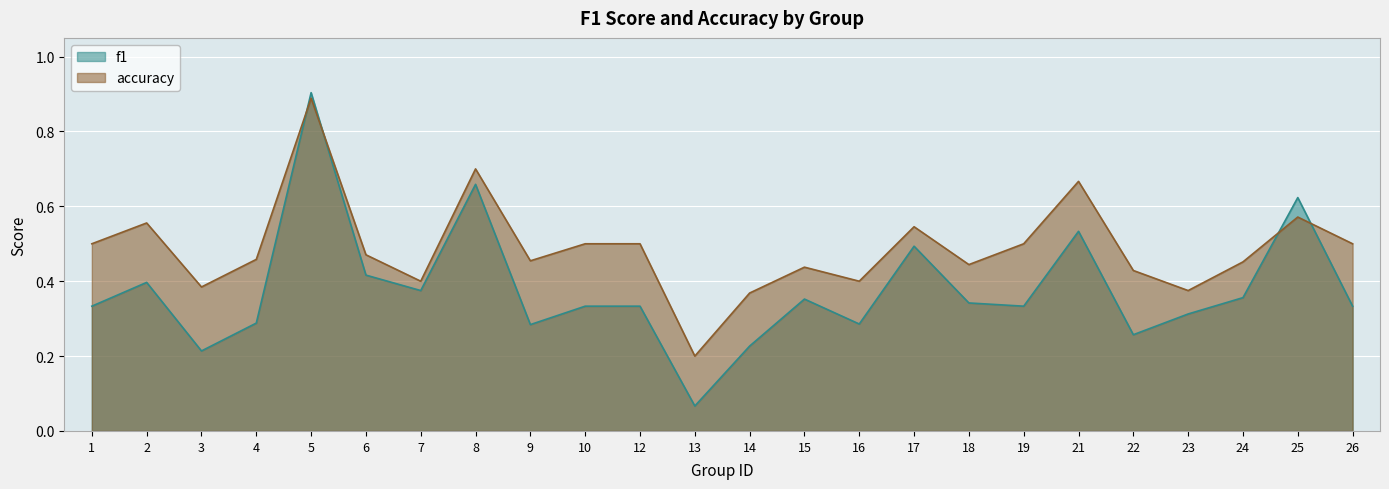

Which series ends up on top after the final intersection of accuracy and f1?

accuracy